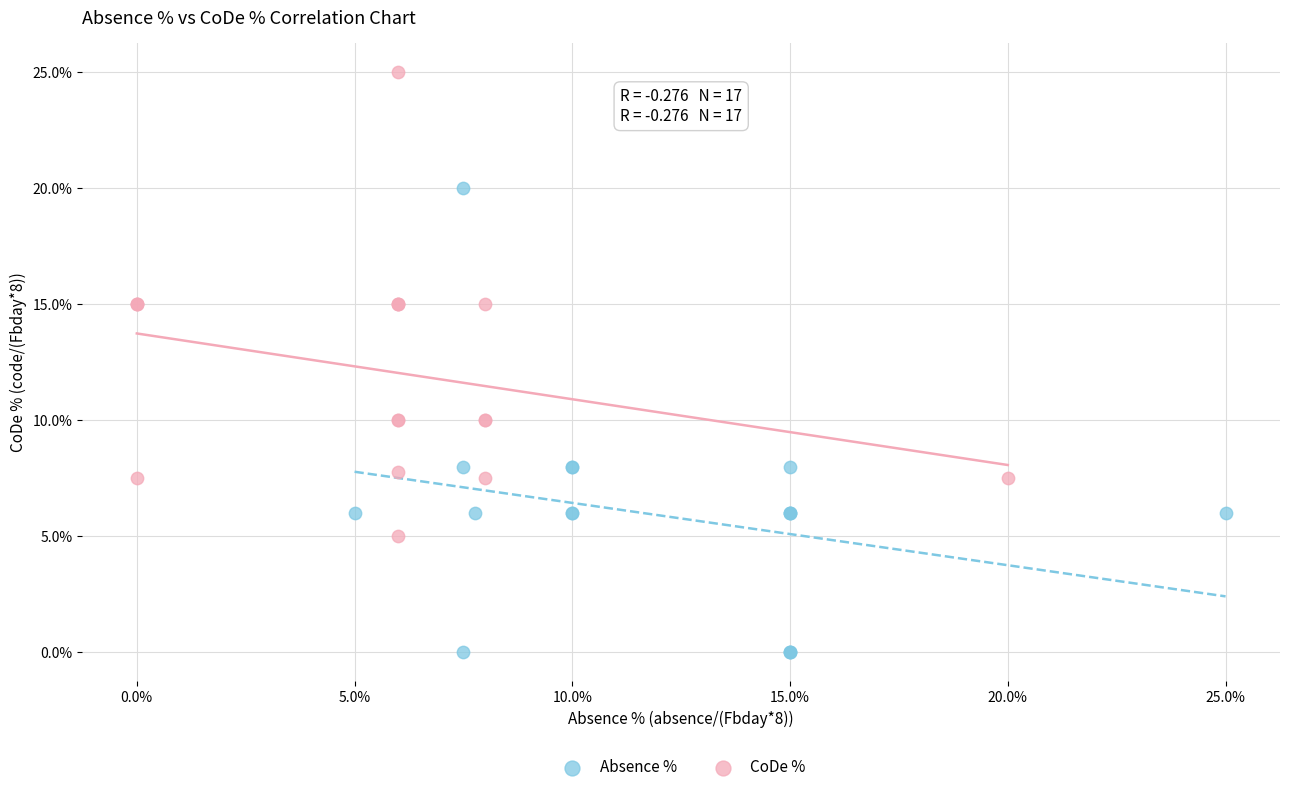

Which series contains the lowest Y value?

Absence %